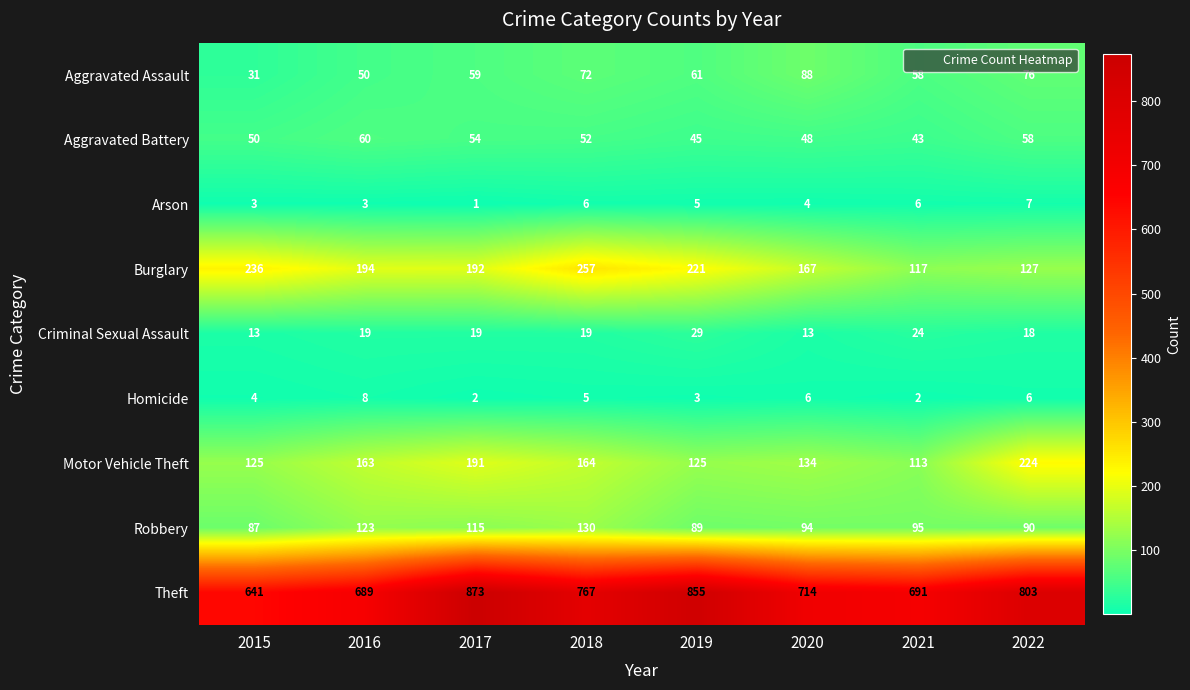

What is the total value across all series at 2016?

1309